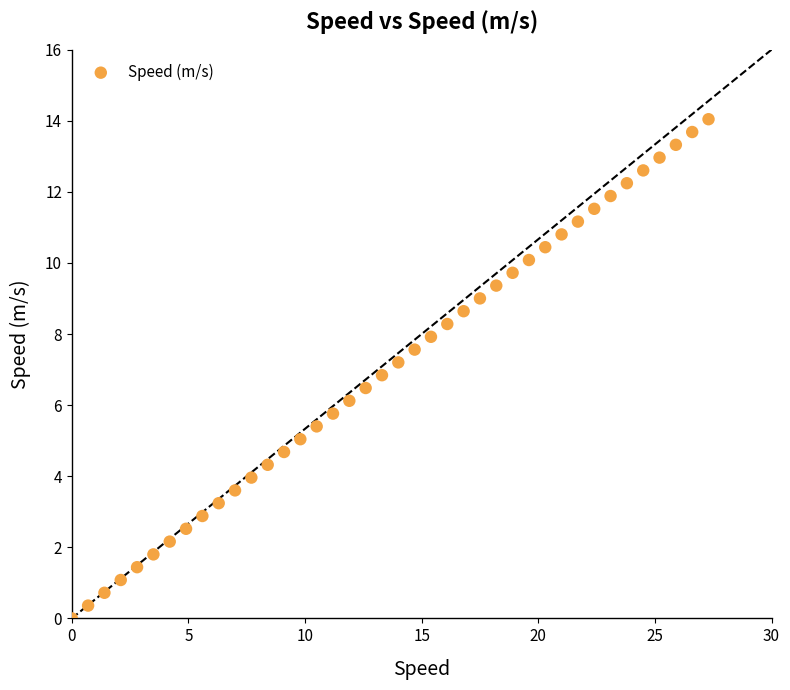

What is the range of X values (max minus min)?

27.3